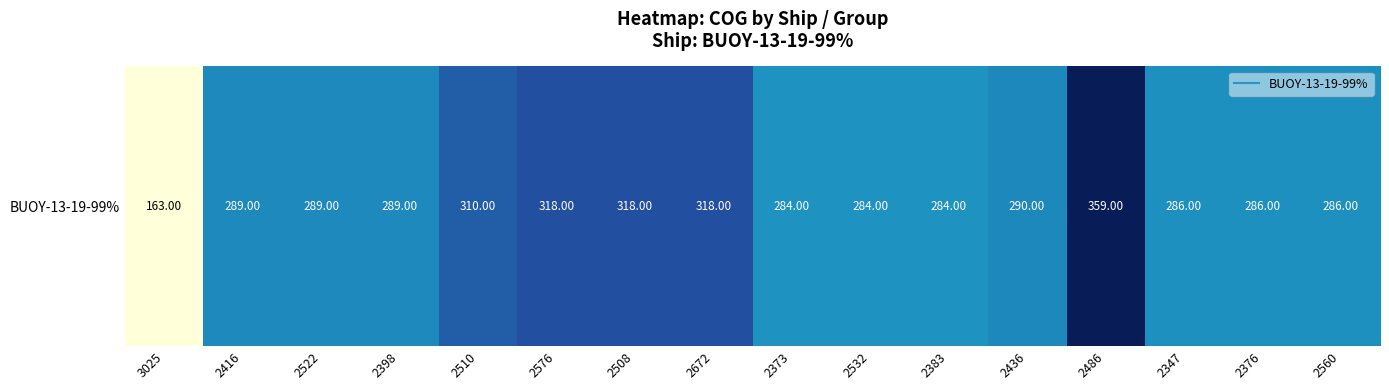

What is the difference between the maximum and minimum values?

196